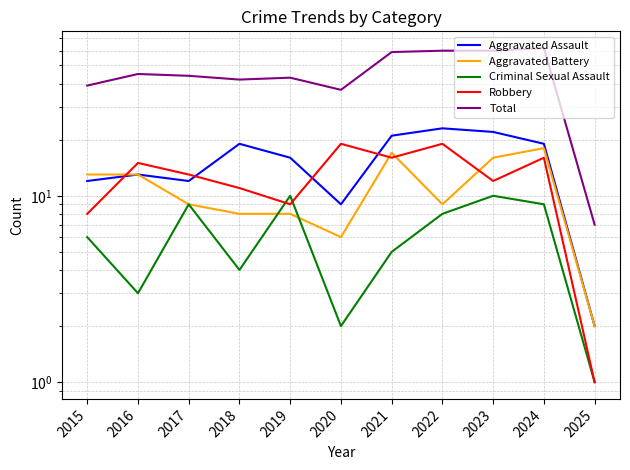

Reading left to right, transcribe all the data shown in this chart.

Aggravated Assault: 2015=12	2016=13	2017=12	2018=19	2019=16	2020=9	2021=21	2022=23	2023=22	2024=19	2025=2
Aggravated Battery: 2015=13	2016=13	2017=9	2018=8	2019=8	2020=6	2021=17	2022=9	2023=16	2024=18	2025=2
Criminal Sexual Assault: 2015=6	2016=3	2017=9	2018=4	2019=10	2020=2	2021=5	2022=8	2023=10	2024=9	2025=1
Robbery: 2015=8	2016=15	2017=13	2018=11	2019=9	2020=19	2021=16	2022=19	2023=12	2024=16	2025=1
Total: 2015=39	2016=45	2017=44	2018=42	2019=43	2020=37	2021=59	2022=60	2023=60	2024=62	2025=7